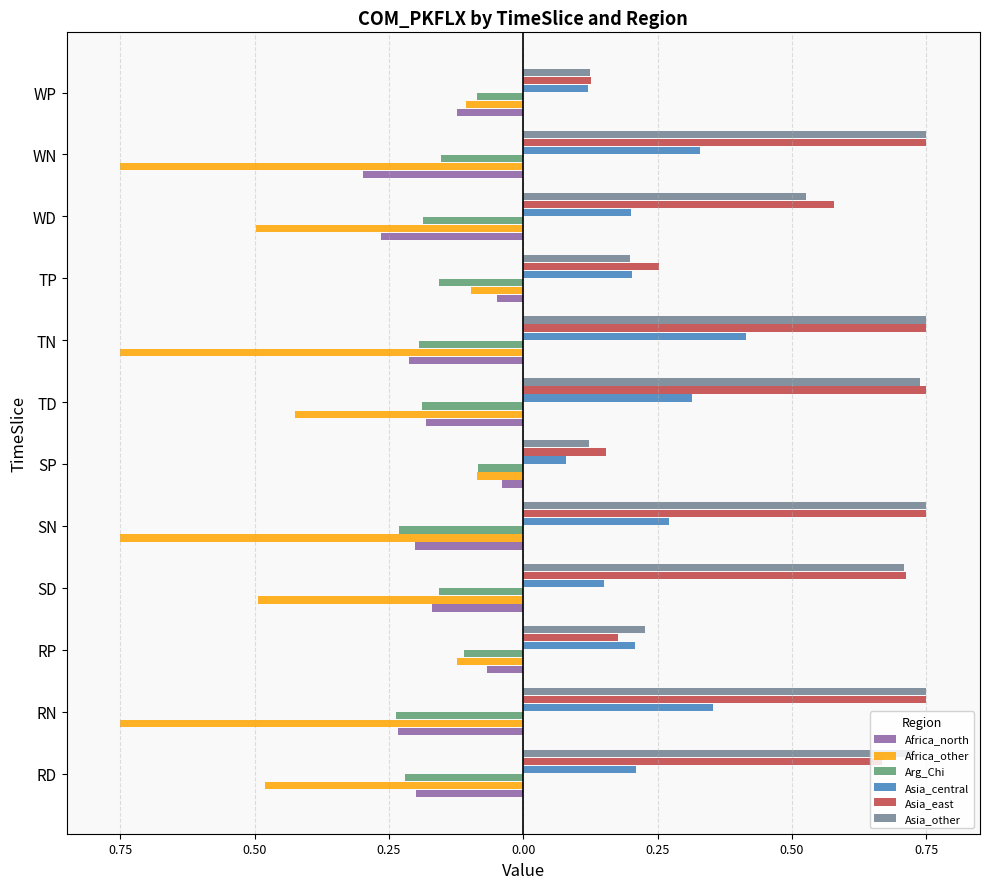

What are all the series names shown in the legend?

Africa_north, Africa_other, Arg_Chi, Asia_central, Asia_east, Asia_other